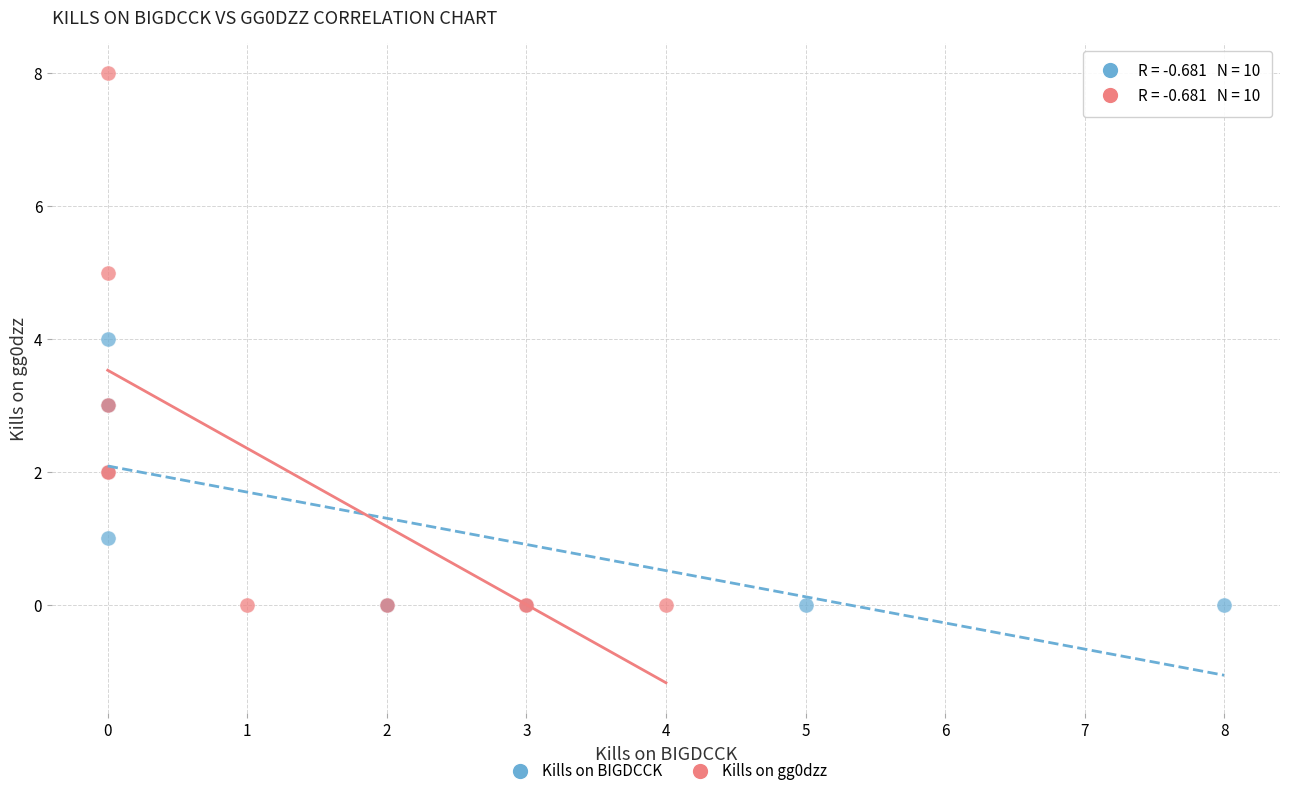

Which series contains the highest Y value?

Kills on gg0dzz